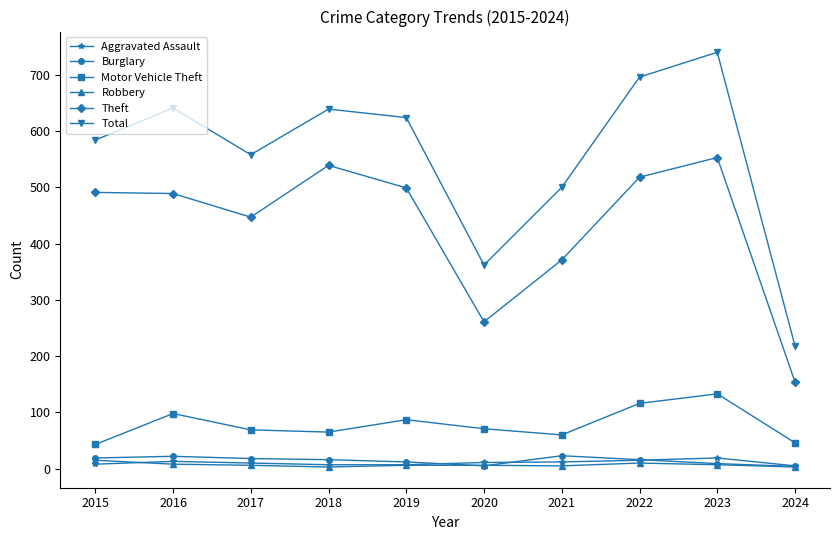

Where is Theft nearest to the value 353?

2021